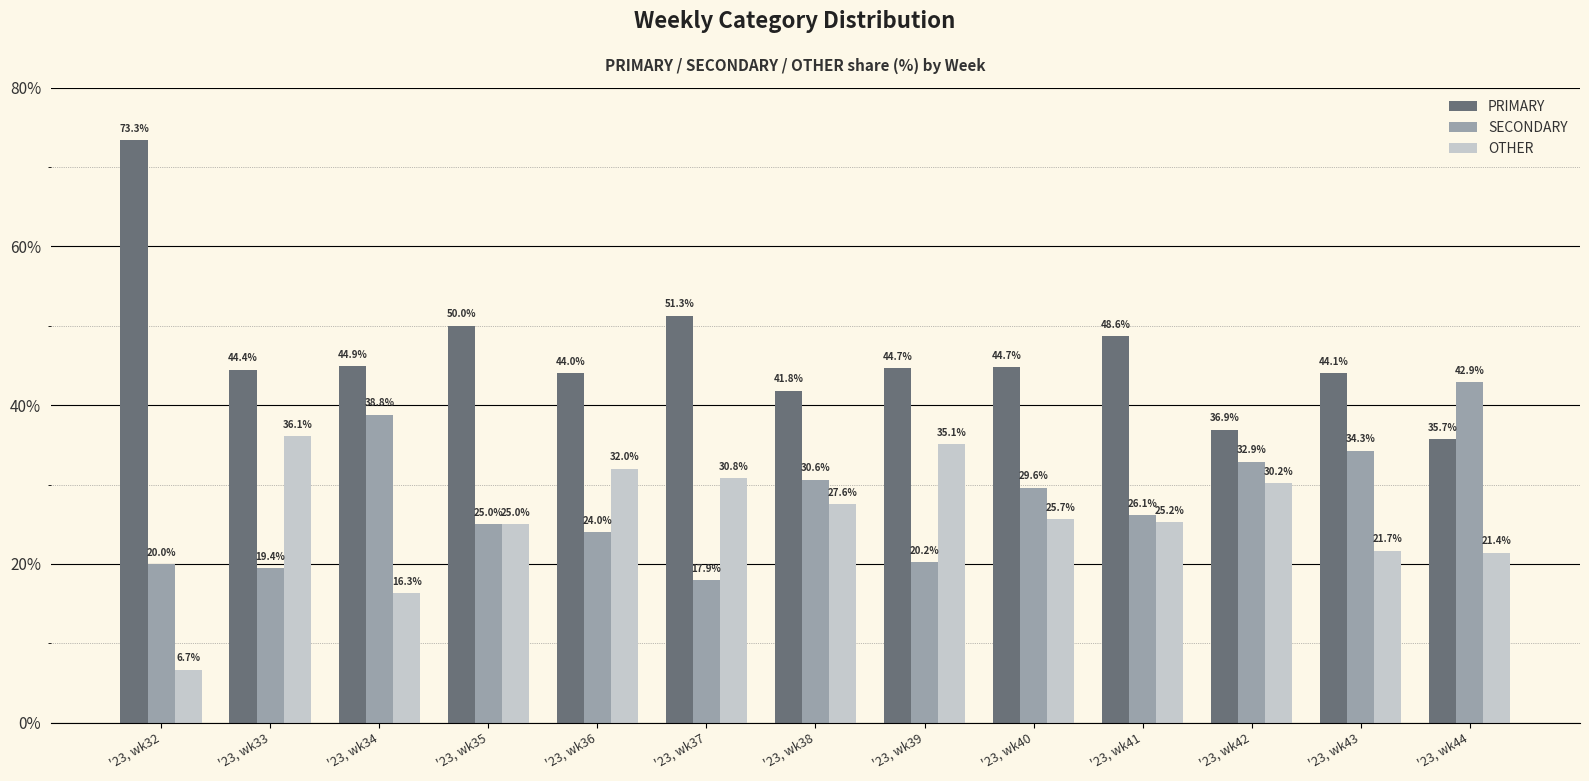

Reading right to left, extract all data points from this chart.

PRIMARY: '23, wk44=35.7	'23, wk43=44.1	'23, wk42=36.9	'23, wk41=48.6	'23, wk40=44.7	'23, wk39=44.7	'23, wk38=41.8	'23, wk37=51.3	'23, wk36=44.0	'23, wk35=50.0	'23, wk34=44.9	'23, wk33=44.4	'23, wk32=73.3
SECONDARY: '23, wk44=42.9	'23, wk43=34.3	'23, wk42=32.9	'23, wk41=26.1	'23, wk40=29.6	'23, wk39=20.2	'23, wk38=30.6	'23, wk37=17.9	'23, wk36=24.0	'23, wk35=25.0	'23, wk34=38.8	'23, wk33=19.4	'23, wk32=20.0
OTHER: '23, wk44=21.4	'23, wk43=21.7	'23, wk42=30.2	'23, wk41=25.2	'23, wk40=25.7	'23, wk39=35.1	'23, wk38=27.6	'23, wk37=30.8	'23, wk36=32.0	'23, wk35=25.0	'23, wk34=16.3	'23, wk33=36.1	'23, wk32=6.7